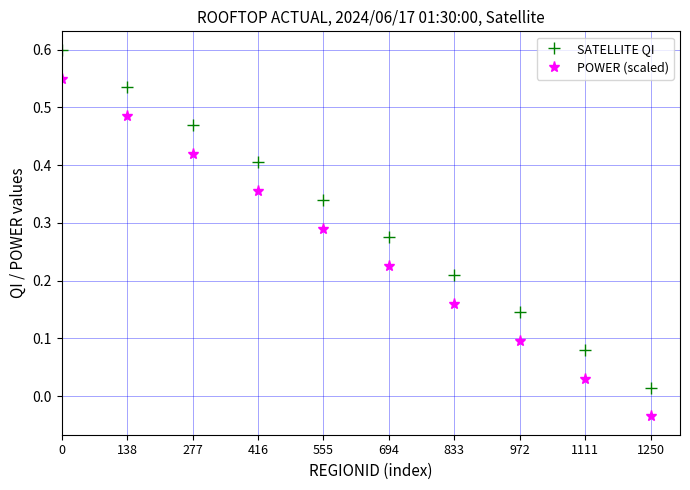

At how many categories does at least one series exceed 0?

10